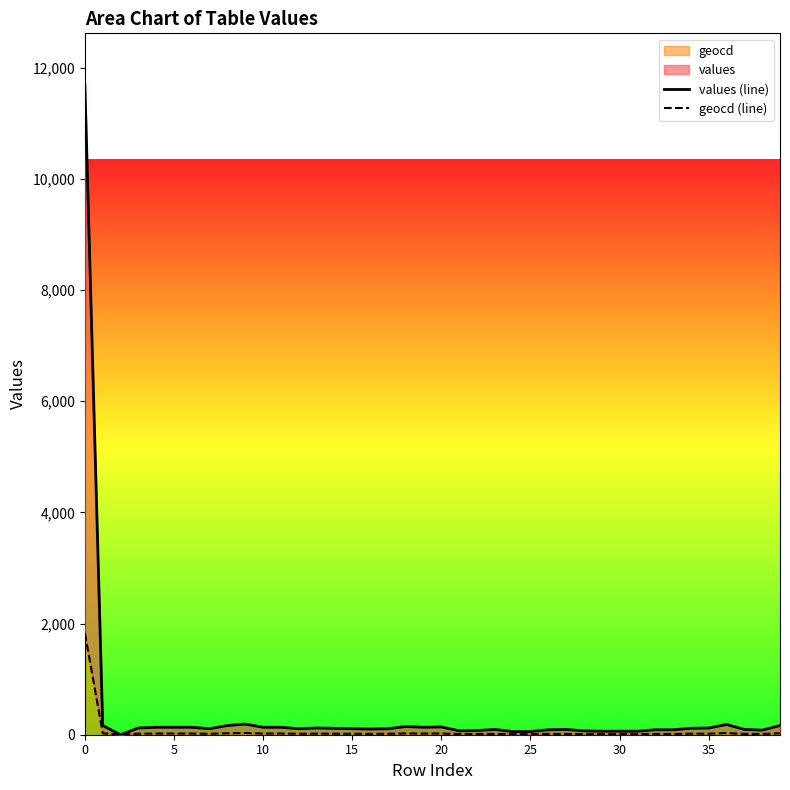

How many data points in values (line) are less than 108?

17